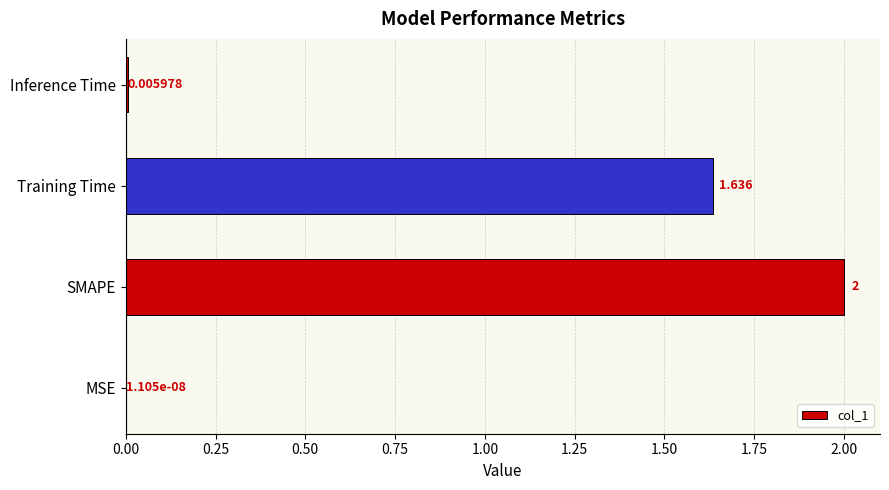

Between Training Time and Inference Time, which is larger?

Training Time